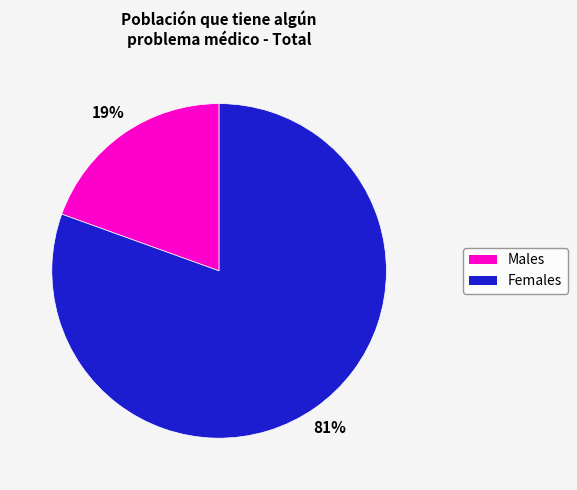

To the nearest percent, what is the average slice percentage?

50%